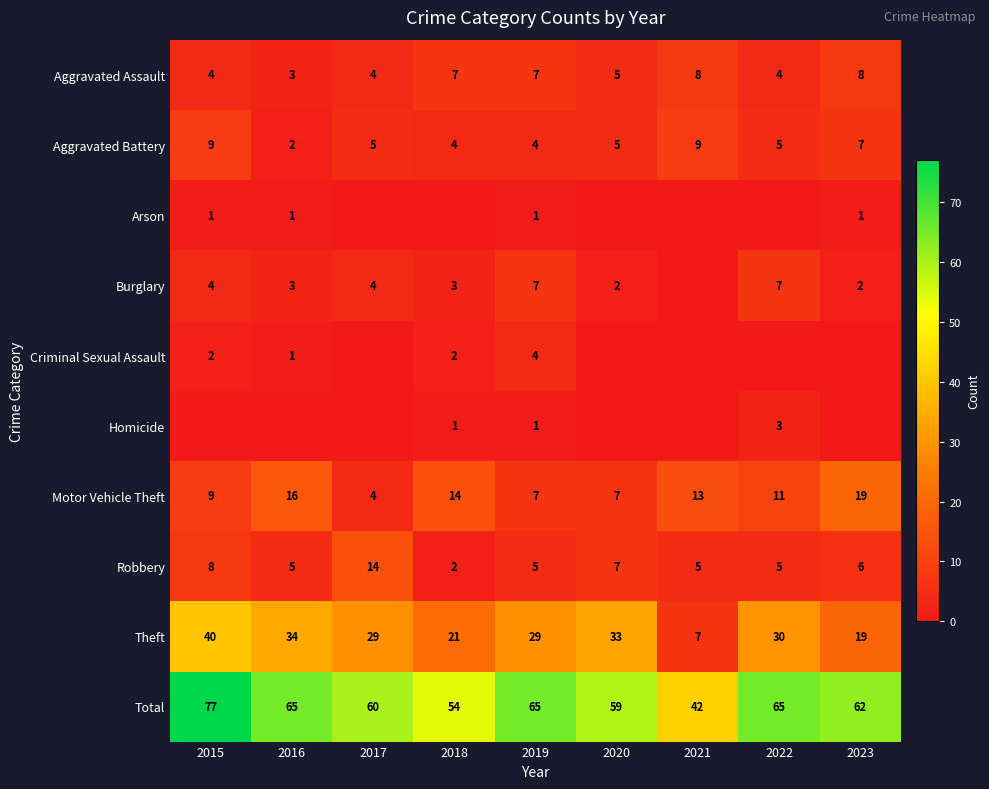

Is the value of Aggravated Assault at 2016 greater than the value of Theft at 2021?

No